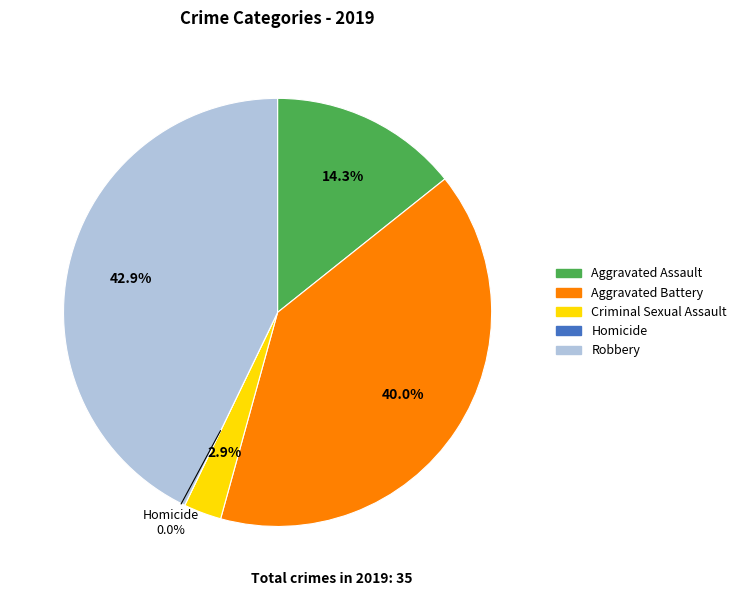

True or false: Robbery accounts for 43% of the total.

True